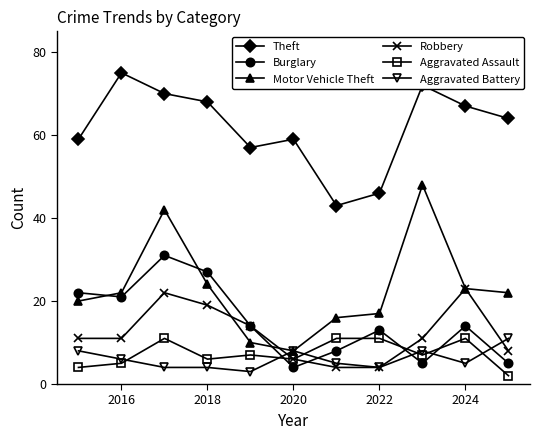

True or false: Motor Vehicle Theft has more than 1 points higher than both neighbors.

True